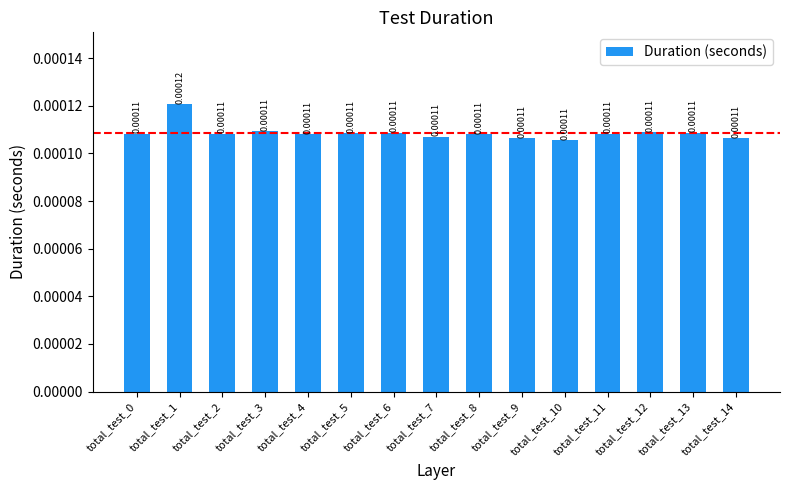

Between total_test_10 and total_test_1, which is larger?

total_test_1